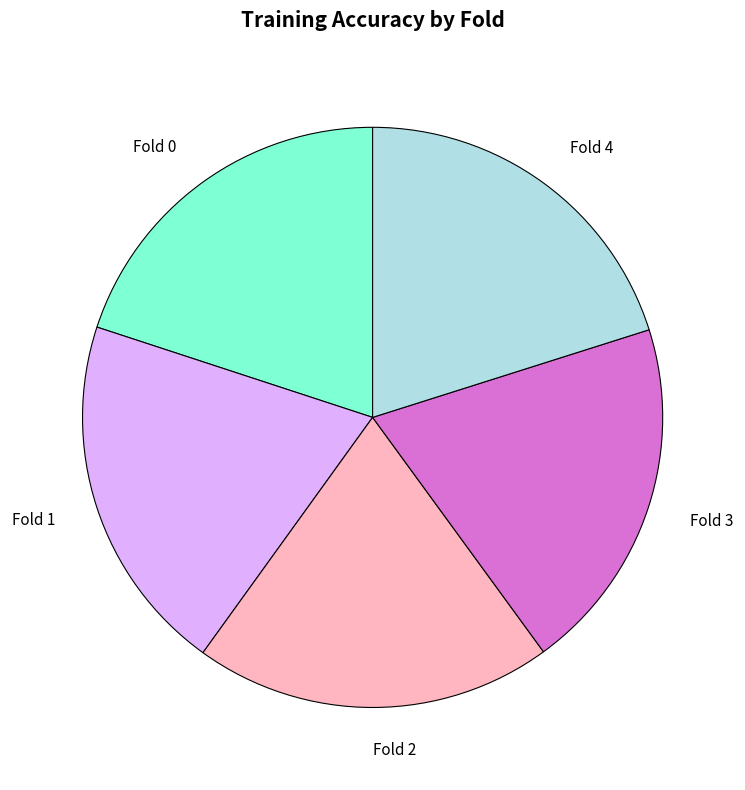

The Fold 1 slice represents 20% of the pie. True or false?

True